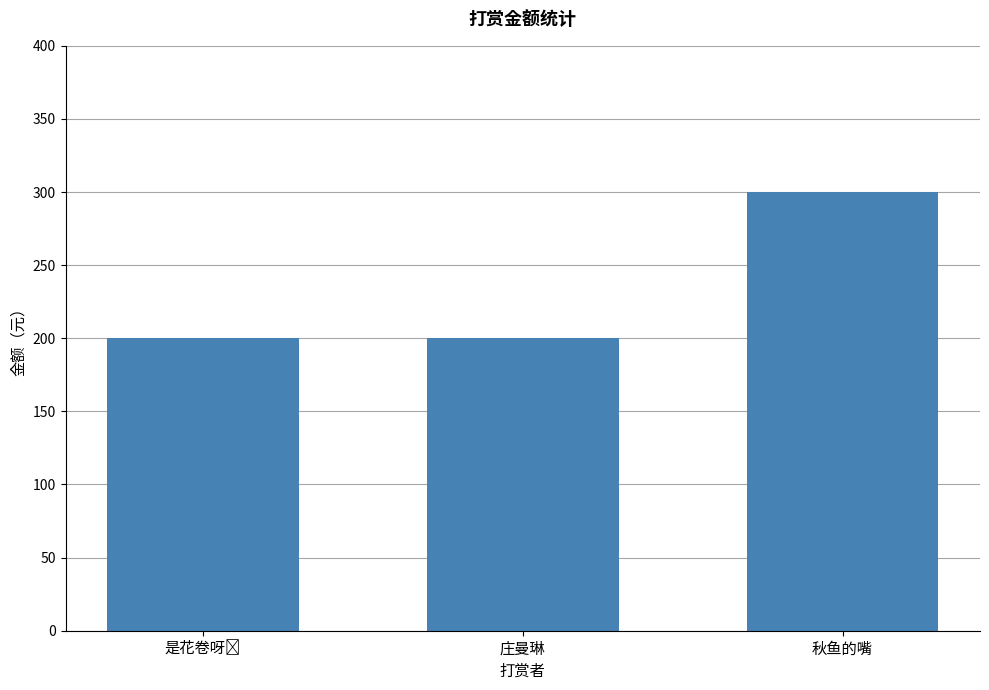

Reading right to left, list all the values displayed in this chart.

300	200	200